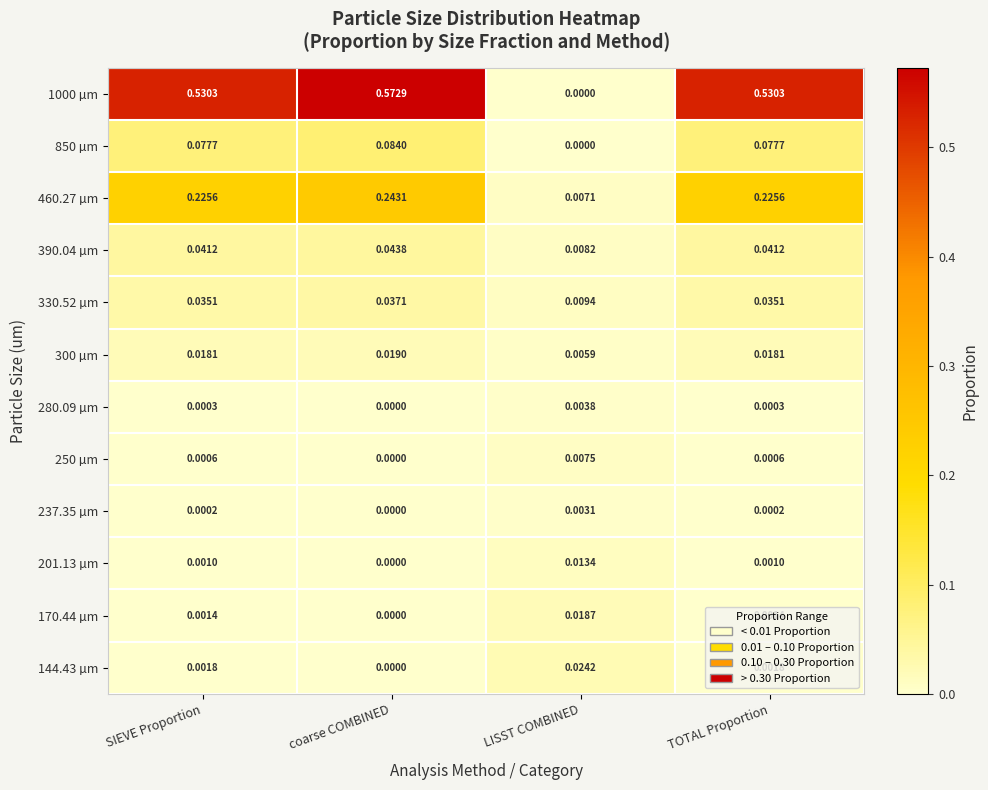

At which category is the sum across all series the highest?

coarse COMBINED